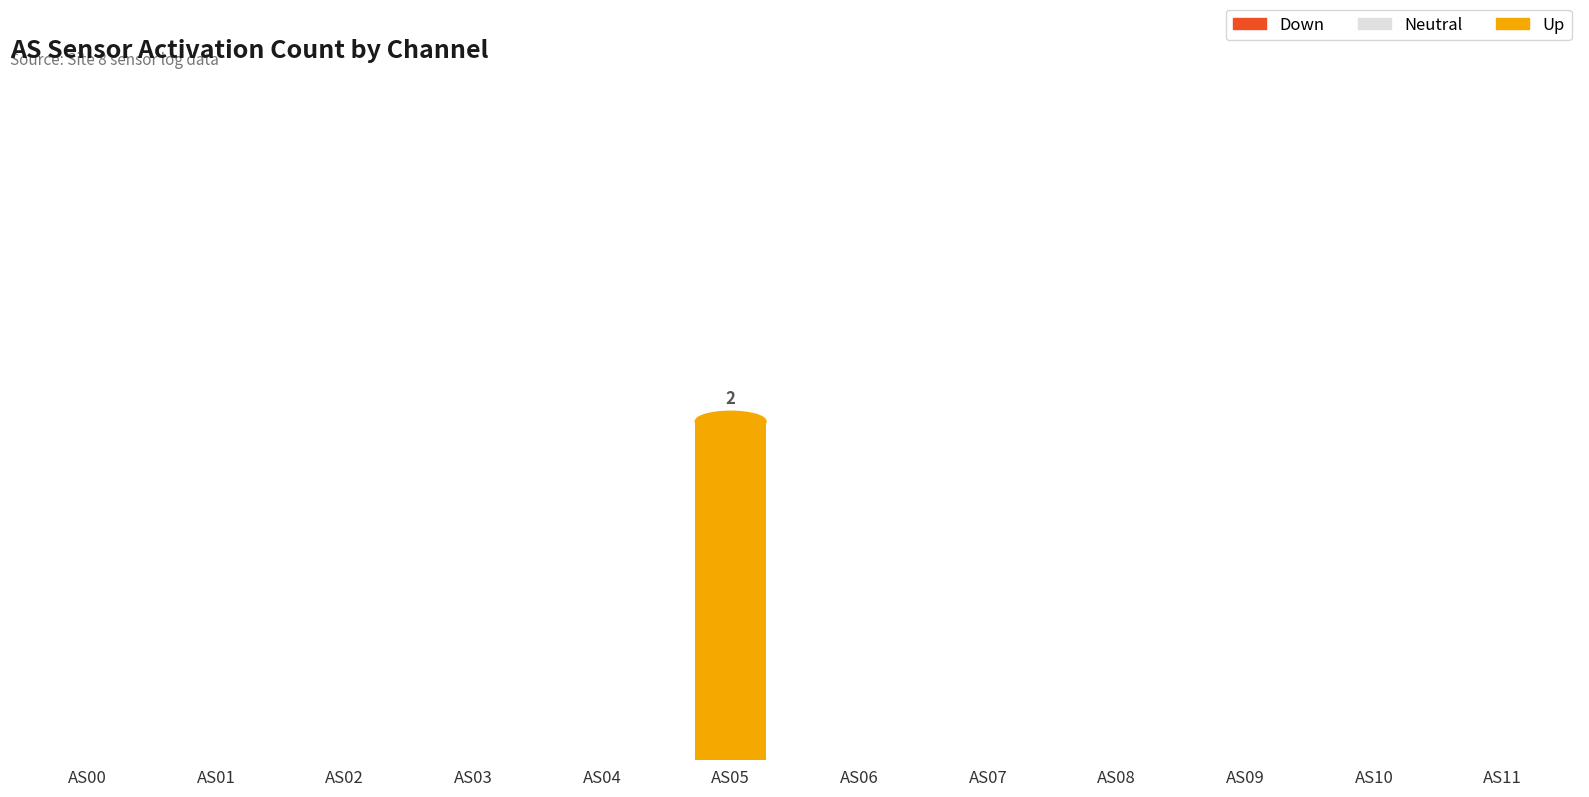

Are the bars horizontal?

No